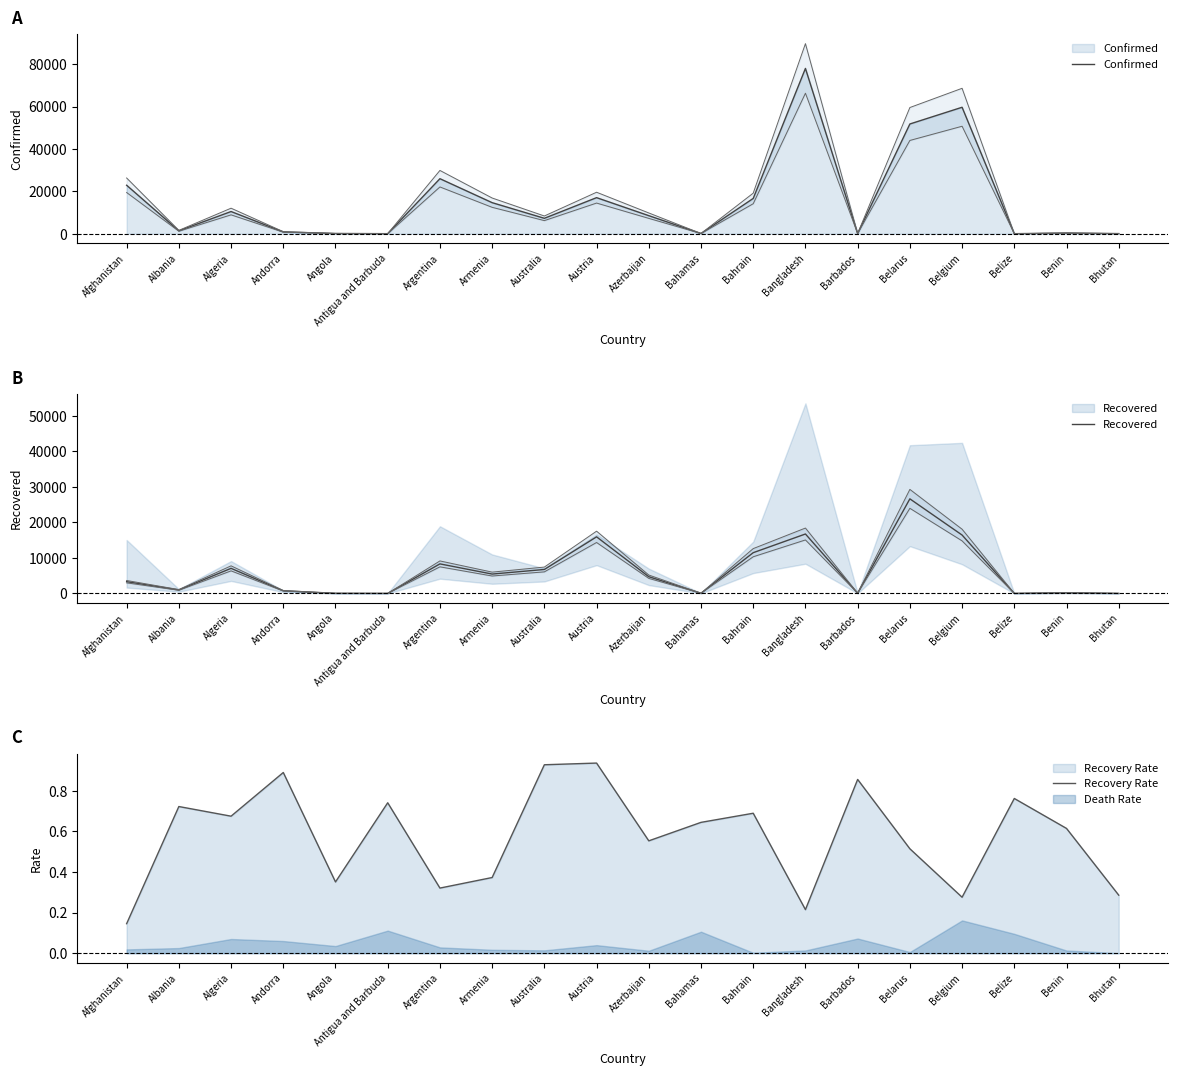

At which category is the sum across all series the highest?

Bangladesh